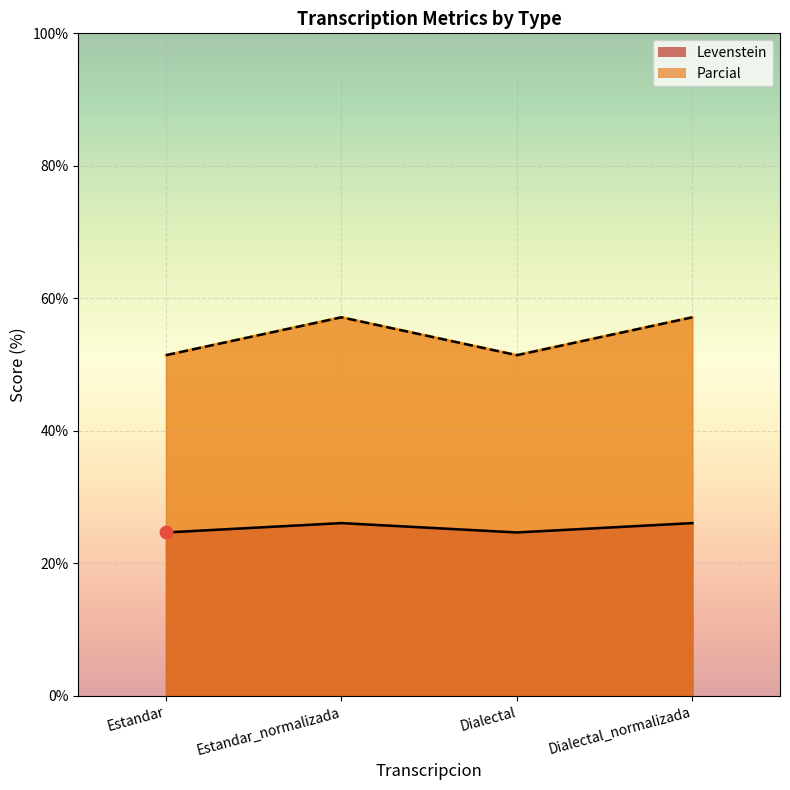

At how many categories does at least one series exceed 41?

4